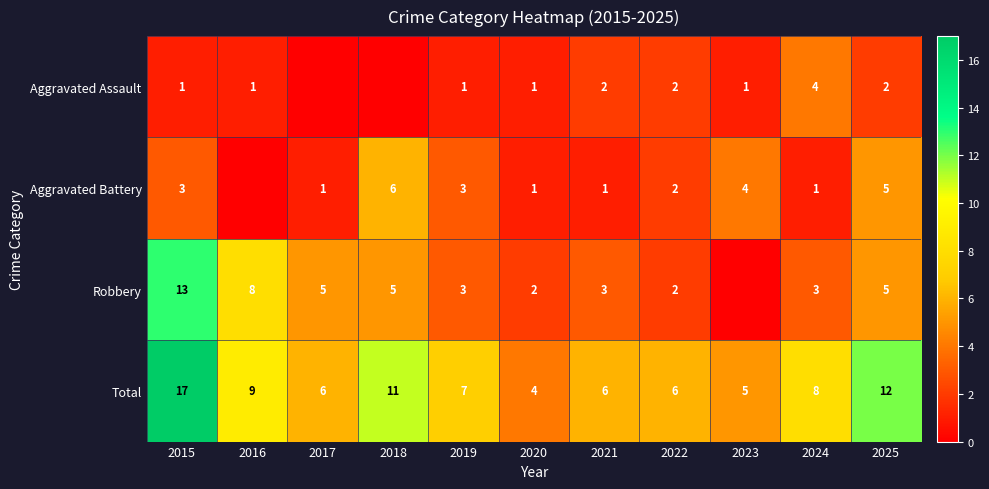

At which label does Total first exceed 7?

2015